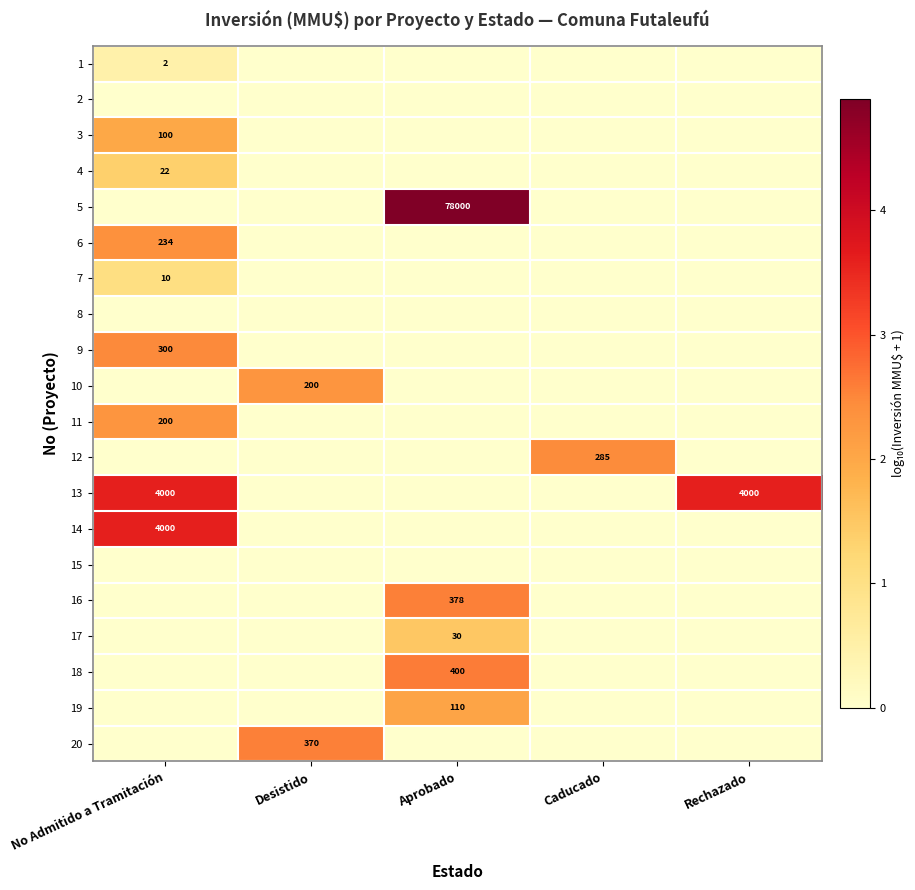

The 4 series shows 22 at No Admitido a Tramitación. True or false?

True